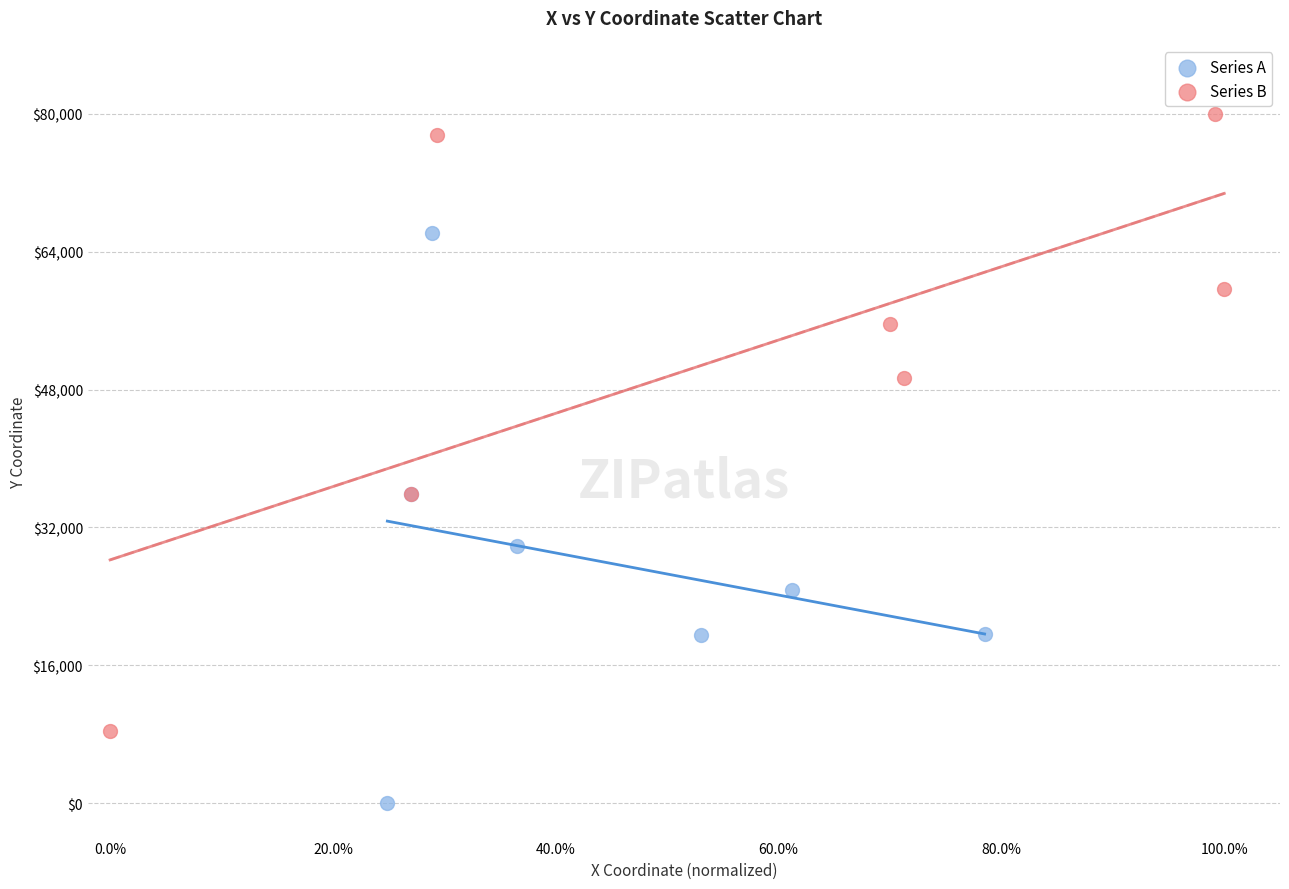

What are all the series names shown in the legend?

Series A, Series B